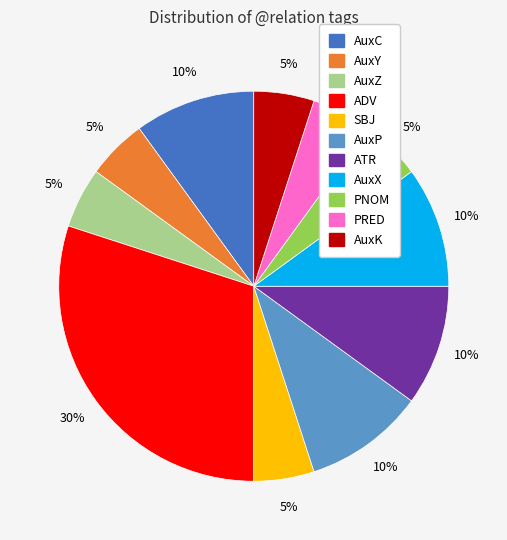

Is the sum of ADV and SBJ greater than half?

No